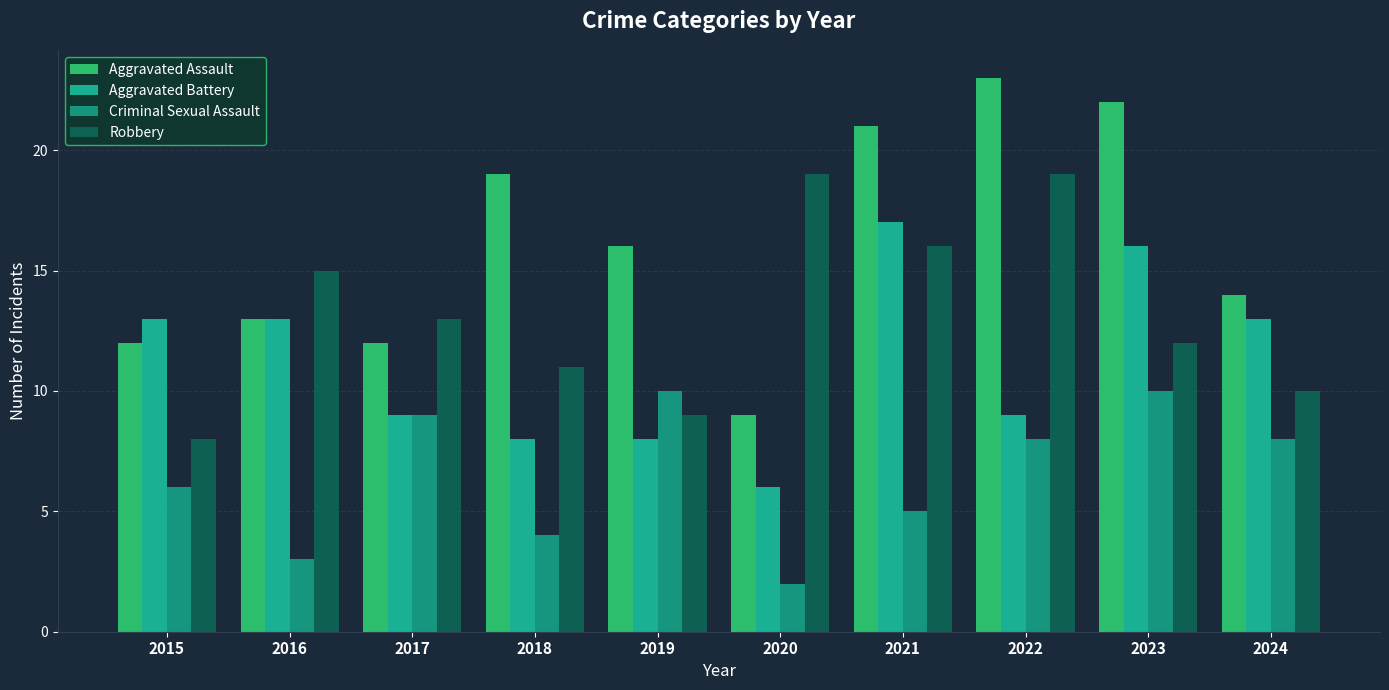

Reading left to right, list all the values displayed in this chart.

Aggravated Assault: 2015=12	2016=13	2017=12	2018=19	2019=16	2020=9	2021=21	2022=23	2023=22	2024=14
Aggravated Battery: 2015=13	2016=13	2017=9	2018=8	2019=8	2020=6	2021=17	2022=9	2023=16	2024=13
Criminal Sexual Assault: 2015=6	2016=3	2017=9	2018=4	2019=10	2020=2	2021=5	2022=8	2023=10	2024=8
Robbery: 2015=8	2016=15	2017=13	2018=11	2019=9	2020=19	2021=16	2022=19	2023=12	2024=10